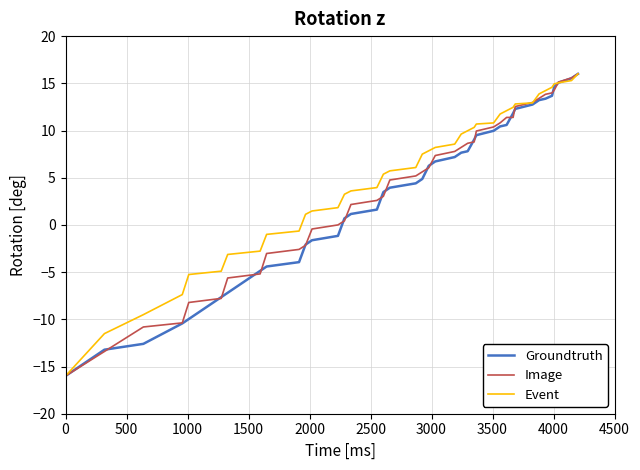

What is the maximum value for Event?

16.0